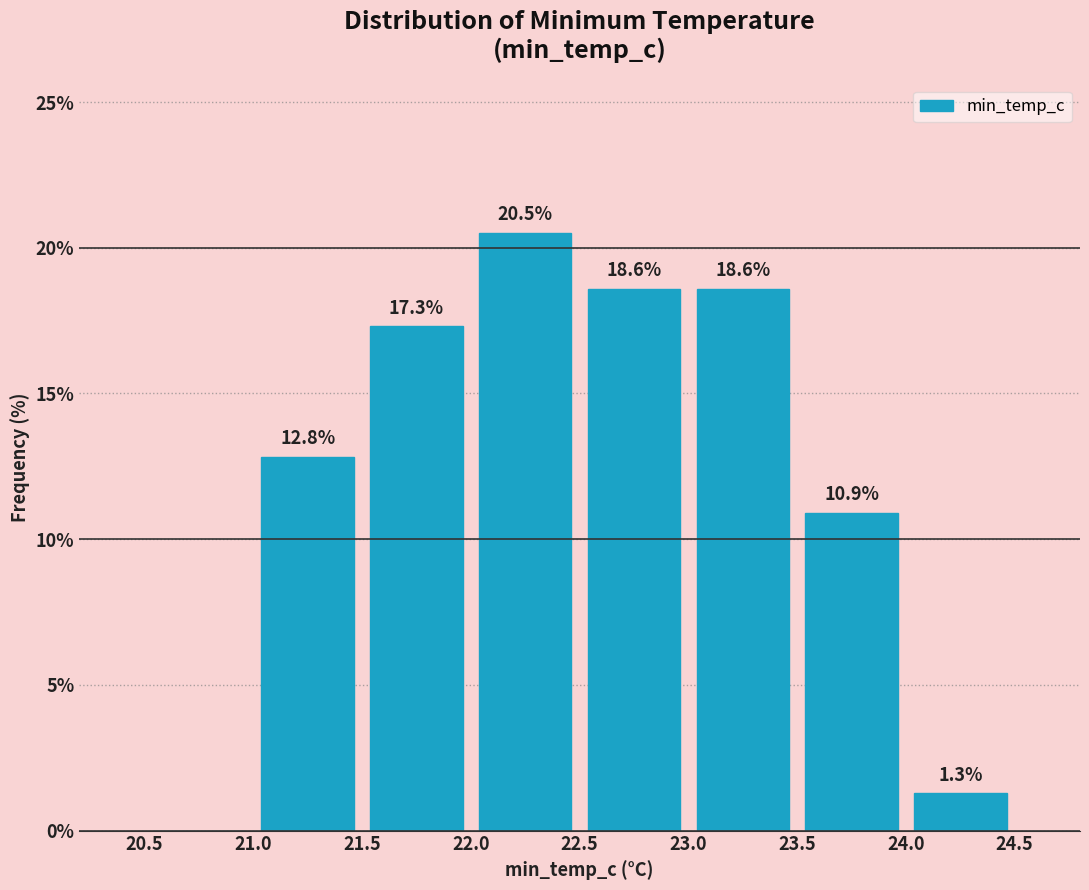

Over which range of the x-axis is the bar tallest?

22.0 to 22.5